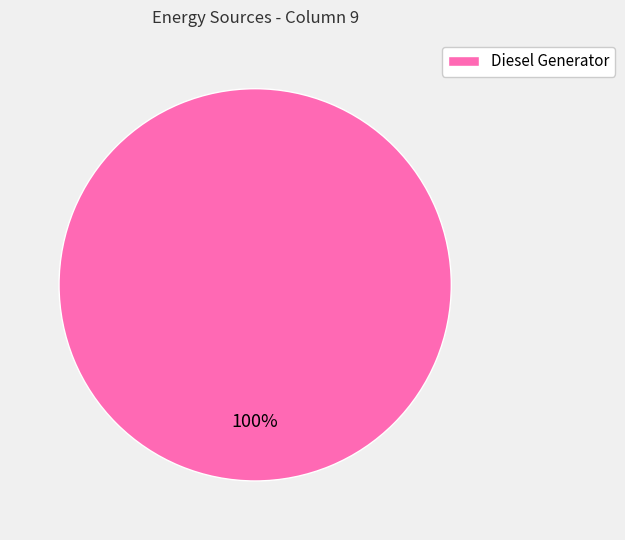

Is there a majority slice in this chart?

Yes